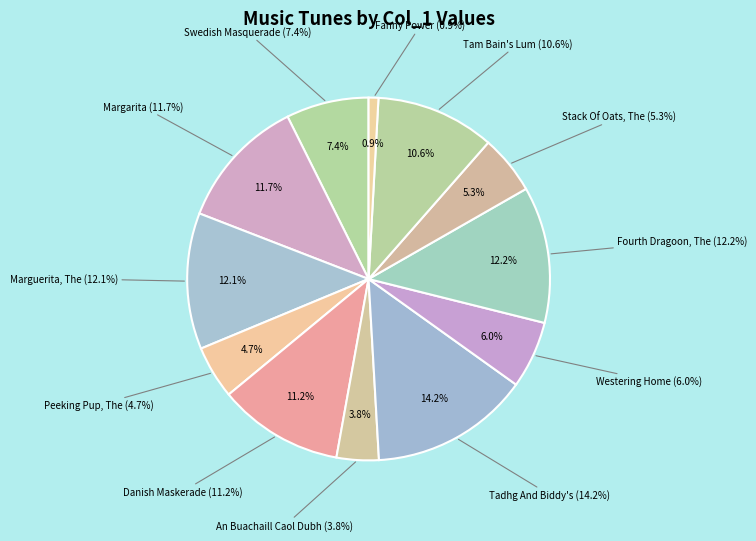

What is the ratio of the value at Tadhg And Biddy's to the value at Fourth Dragoon, The?

1.2